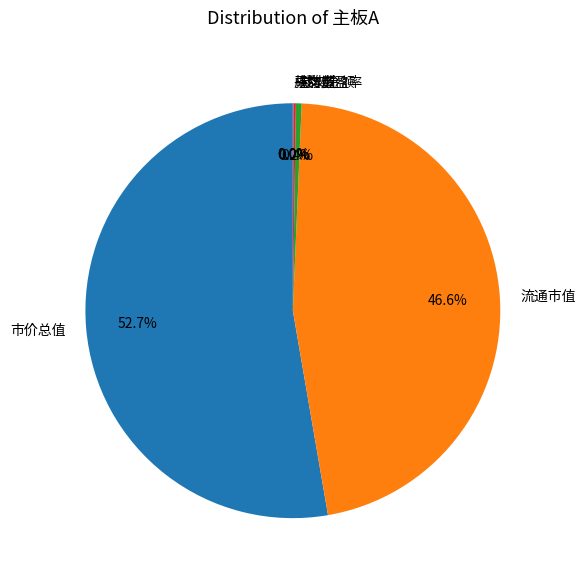

Combined, what portion of the pie is 市价总值 and 成交金额?

53.2%